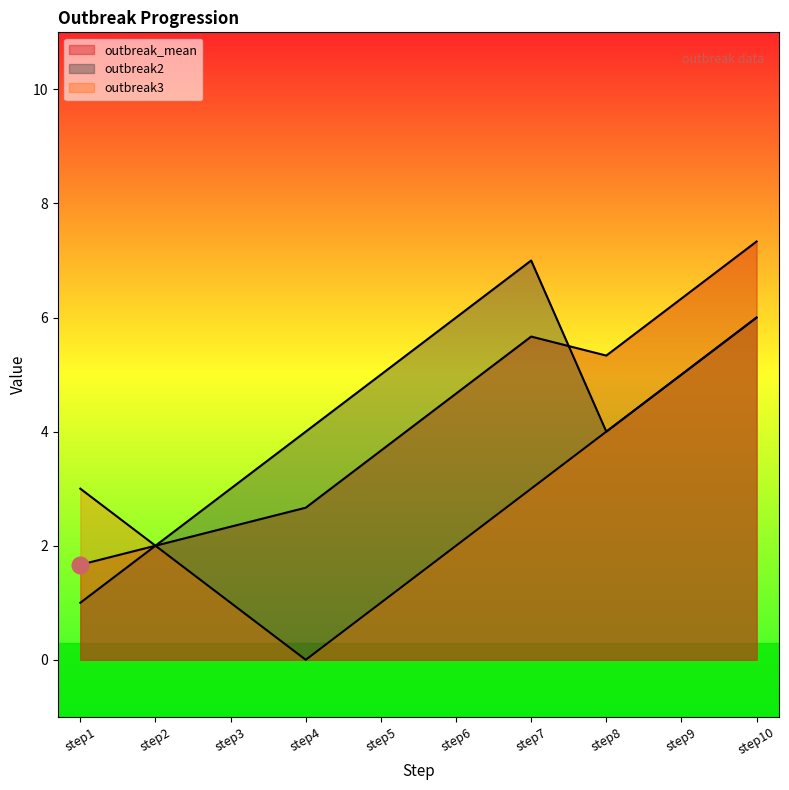

At which label does outbreak3 first exceed 3?

step8